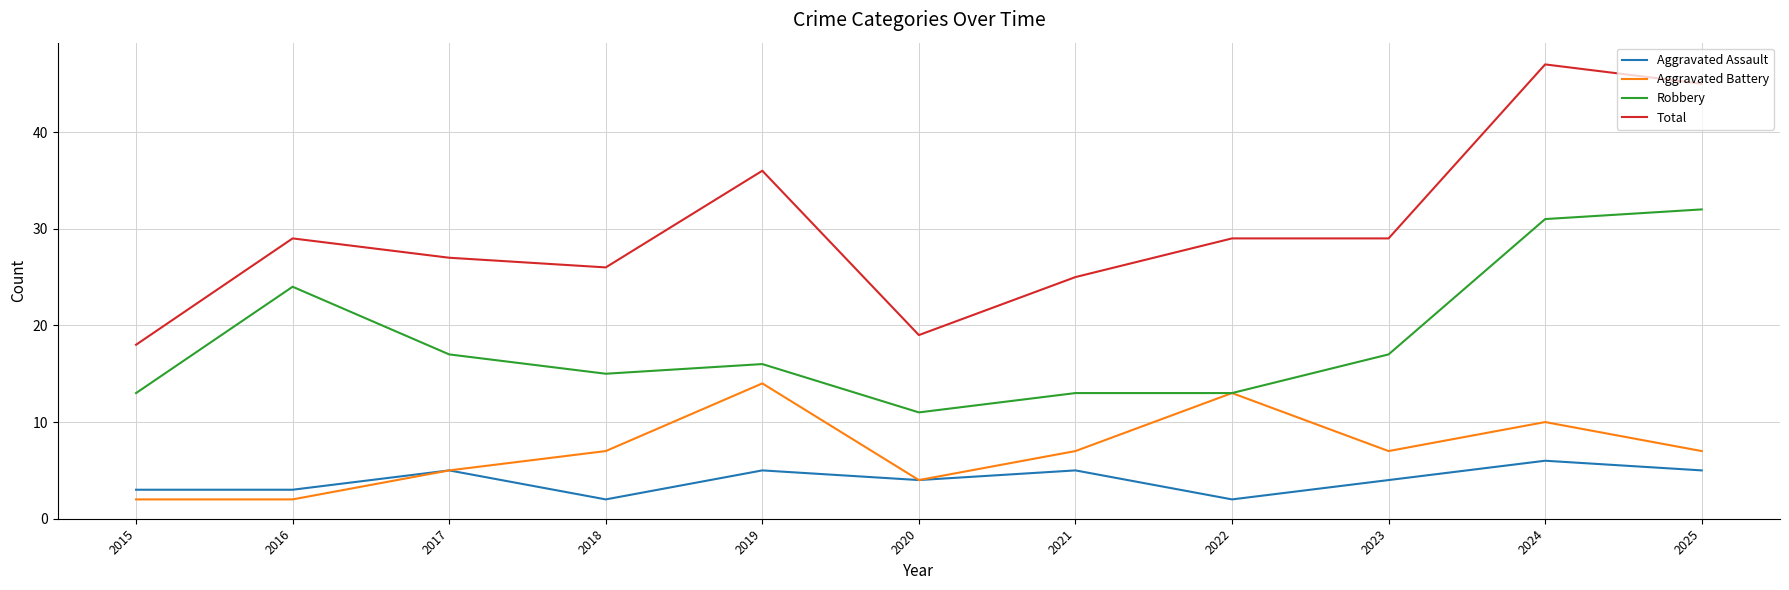

Is it true that Robbery equals 17 at 2023?

True